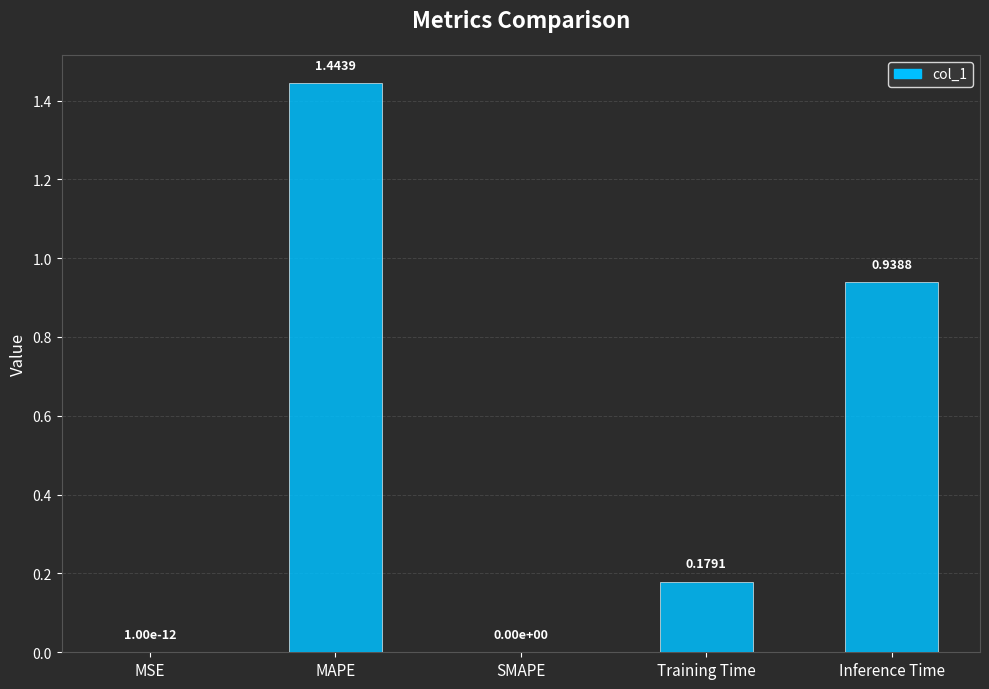

What is the change in value from Training Time to Inference Time?

+0.8